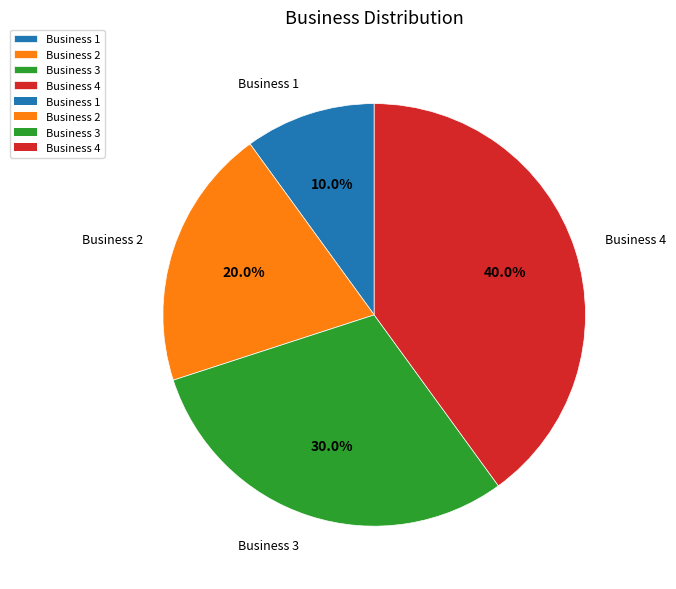

To the nearest percent, what is the average slice percentage?

25%